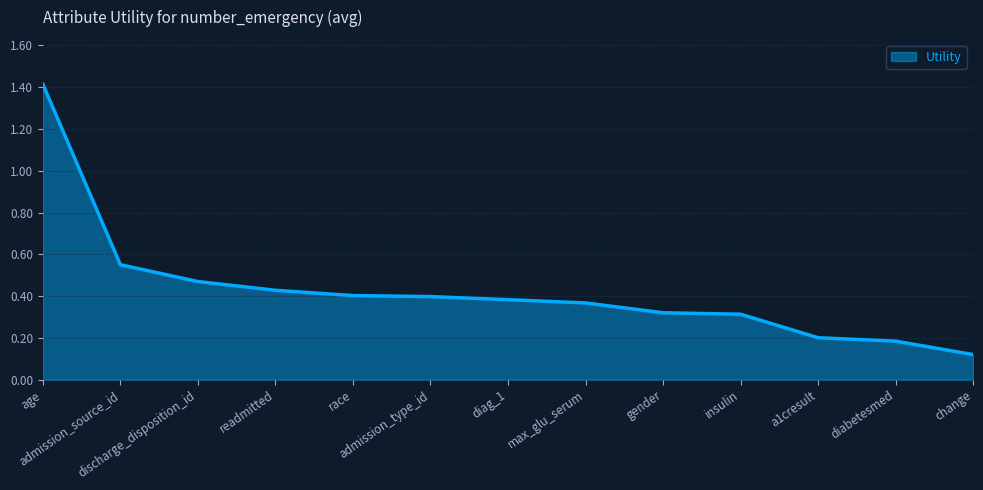

True or false: there are more than 2 points higher than both neighbors.

False